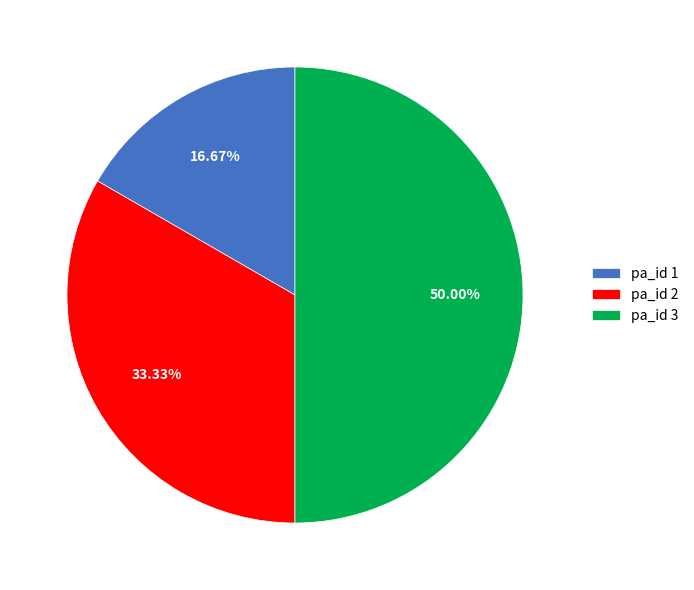

Do pa_id 1 and pa_id 3 together represent more than half of the pie?

Yes